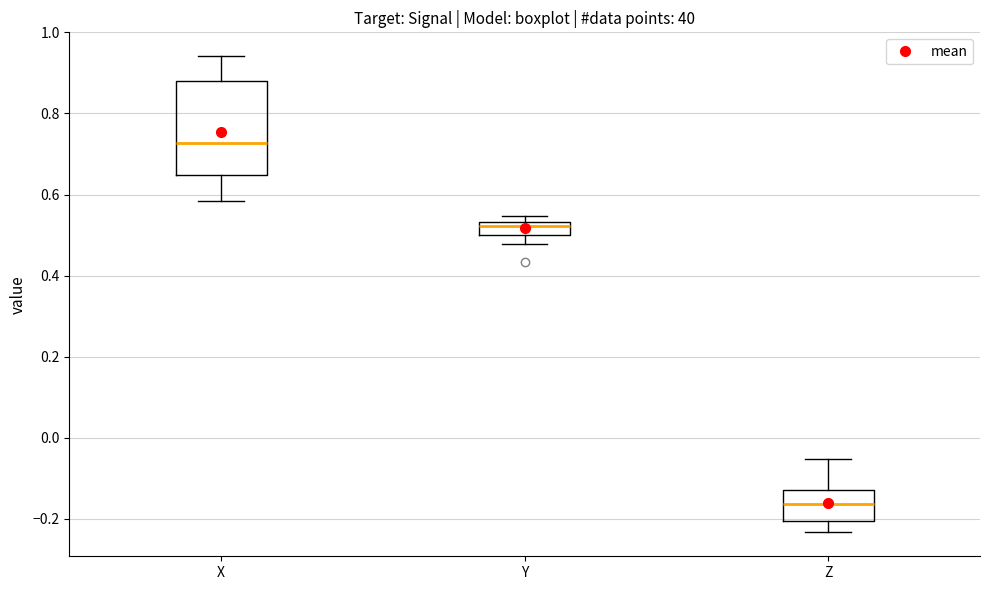

Reading left to right, transcribe this box plot: for each box, give where its median line is, the range the box spans, and where its two whiskers end, as read against the y-axis. The values are not printed on the chart, so give them approximately, as read against the axis.

X: median 0.72, box 0.64 to 0.88, whiskers 0.58 to 0.94
Y: median 0.52, box 0.50 to 0.54, whiskers 0.48 to 0.54 (above the box's upper edge)
Z: median -0.16, box -0.20 to -0.12, whiskers -0.24 to -0.06